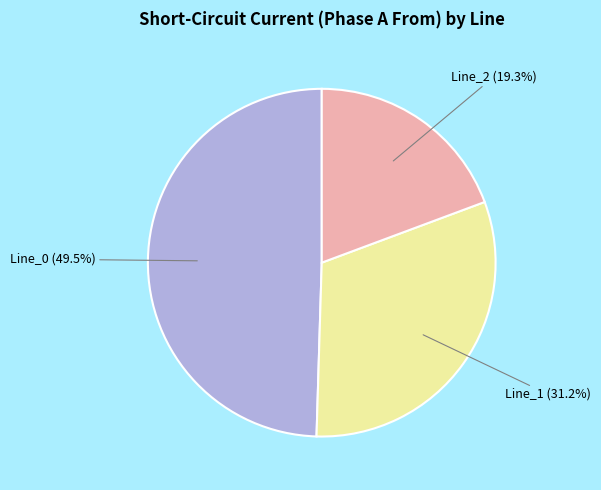

Does any single category account for the majority?

No